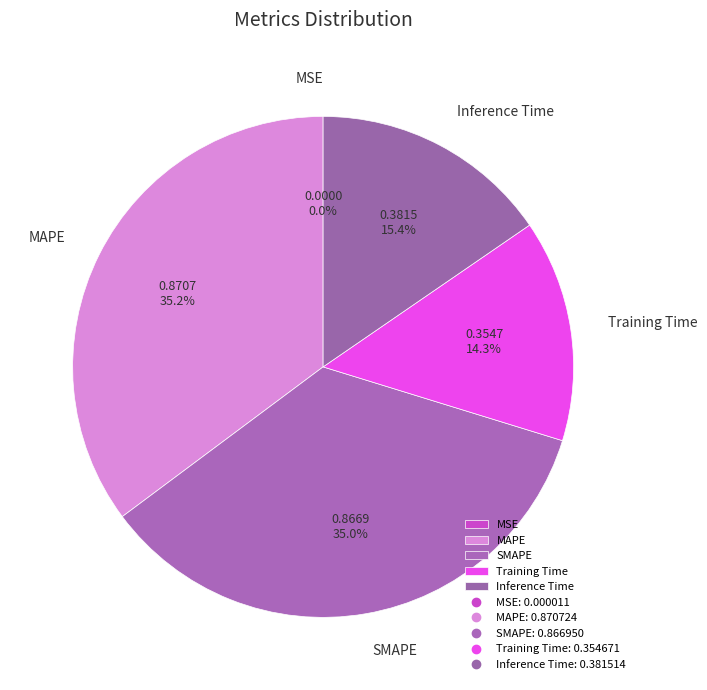

What percentage is NOT represented by Inference Time?

84.6%